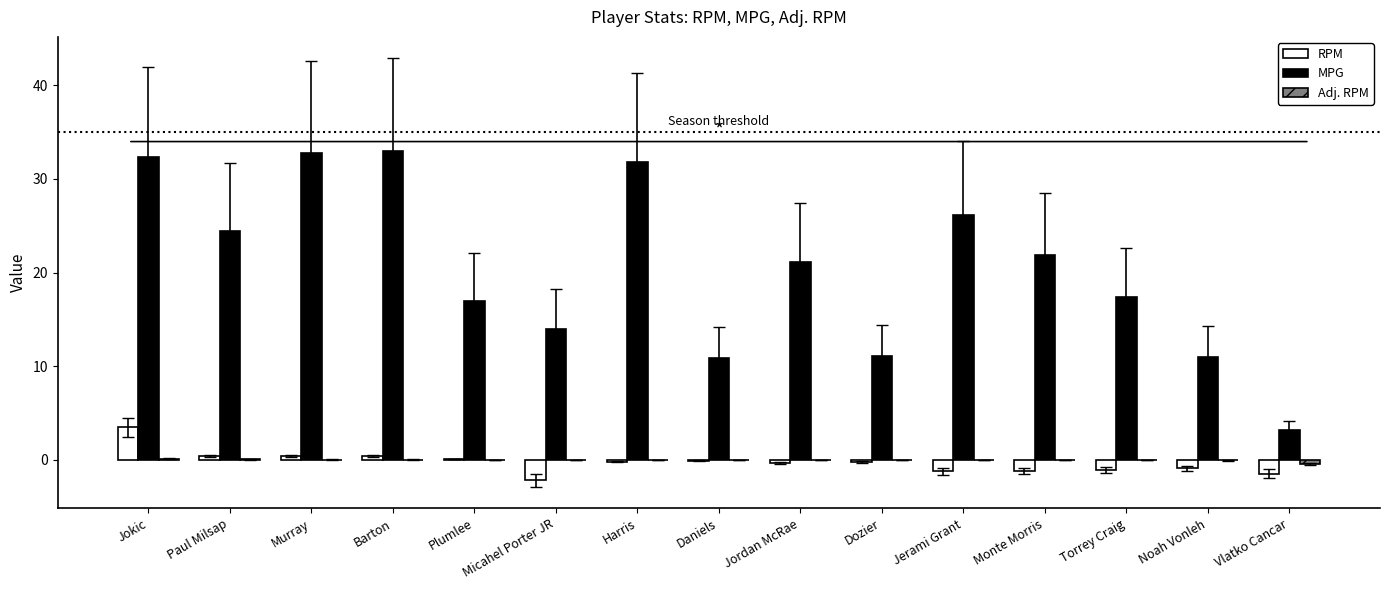

How many groups of bars are there?

15